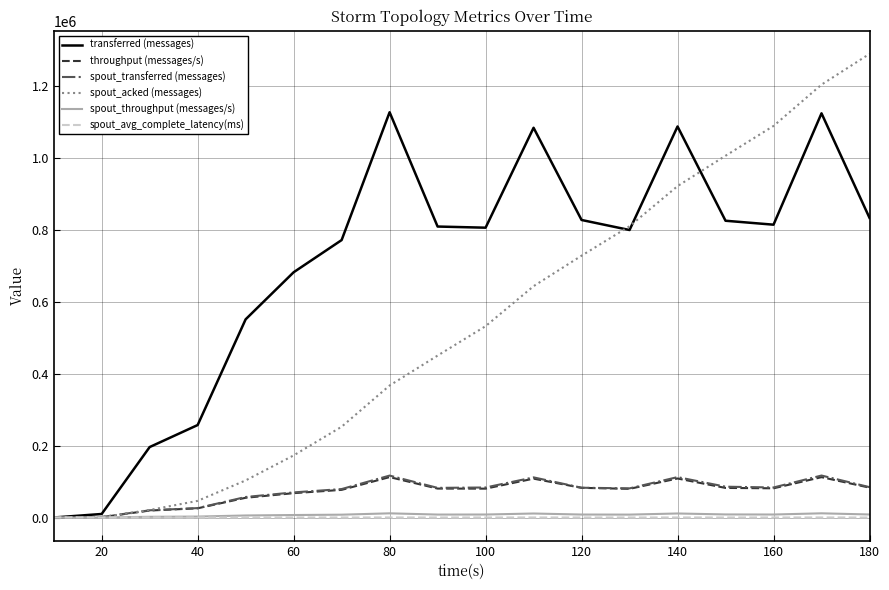

Which series has the largest total across all categories?

transferred (messages)